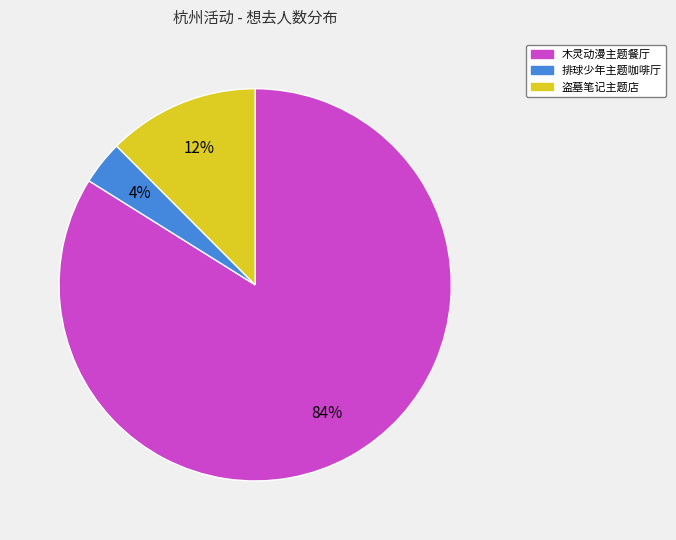

Is the sum of 排球少年主题咖啡厅 and 盗墓笔记主题店 greater than half?

No